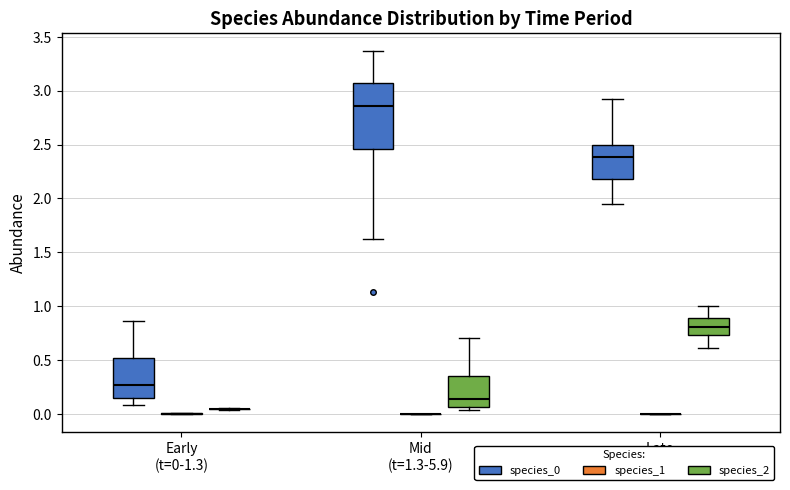

Reading left to right, read every box against the y-axis: the position of its median line, the range the box covers, and the ends of its whiskers. The values are not printed on the chart, so give them approximately, as read against the axis.

Early (t=0-1.3) (species_0): median 0.25, box 0.15 to 0.50, whiskers 0.10 to 0.85
Early (t=0-1.3) (species_1): box collapsed to a line at 0.00, whiskers 0.00 to 0.00
Early (t=0-1.3) (species_2): box collapsed to a line at 0.05, whiskers 0.05 to 0.05
Mid (t=1.3-5.9) (species_0): median 2.85, box 2.45 to 3.05, whiskers 1.60 to 3.35
Mid (t=1.3-5.9) (species_1): box collapsed to a line at 0.00, whiskers 0.00 to 0.00
Mid (t=1.3-5.9) (species_2): median 0.15, box 0.05 to 0.35, whiskers 0.05 (just below the box's lower edge) to 0.70
Late (t=5.9+) (species_0): median 2.40, box 2.20 to 2.50, whiskers 1.95 to 2.90
Late (t=5.9+) (species_1): box collapsed to a line at 0.00, whiskers 0.00 to 0.00
Late (t=5.9+) (species_2): median 0.80, box 0.75 to 0.90, whiskers 0.60 to 1.00